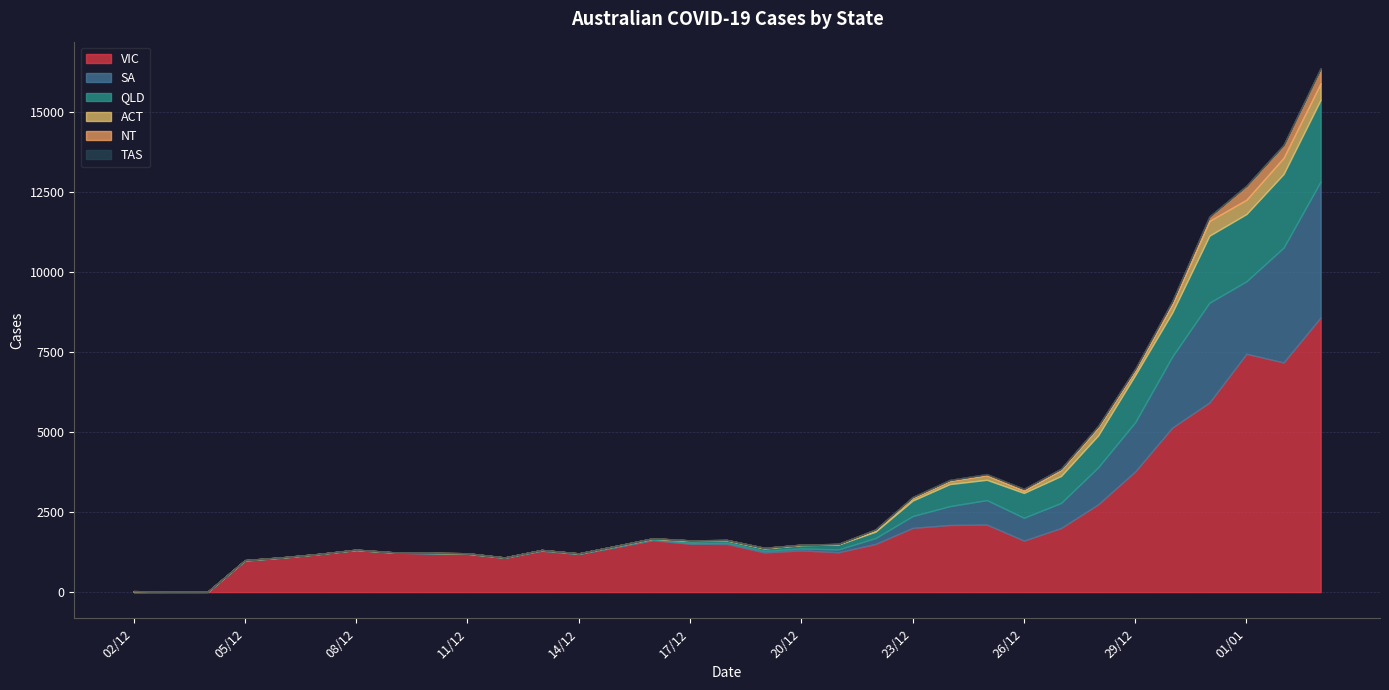

Does the chart have visible grid lines?

Yes